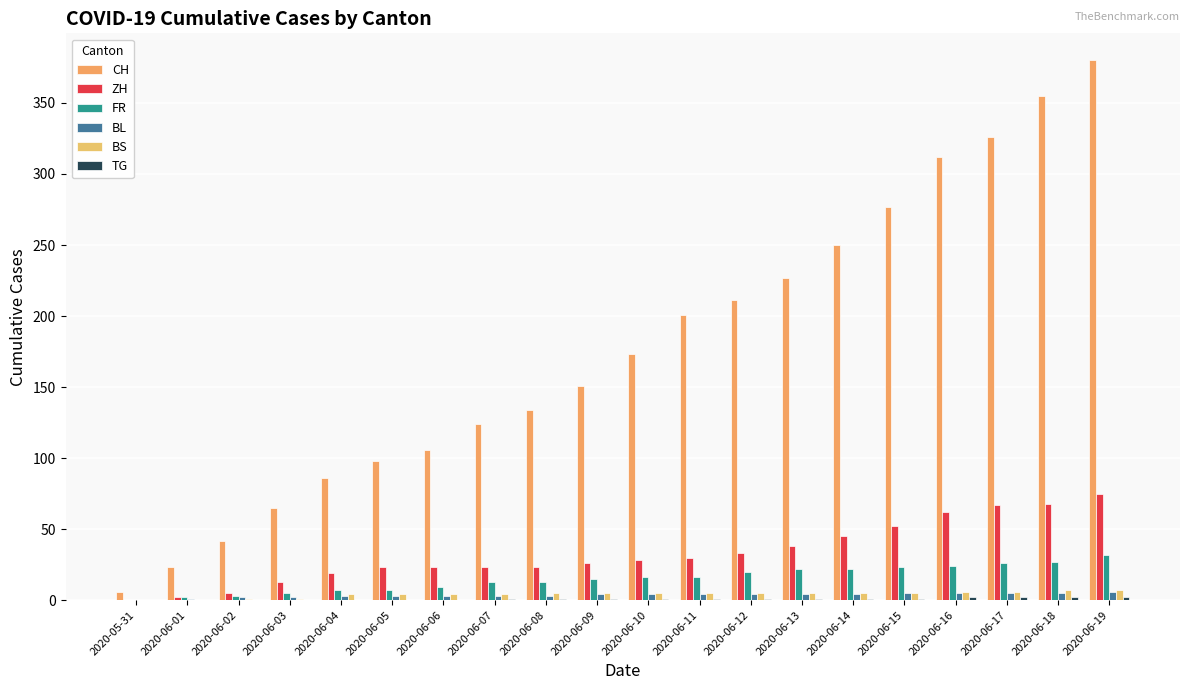

How many groups of bars are there?

20